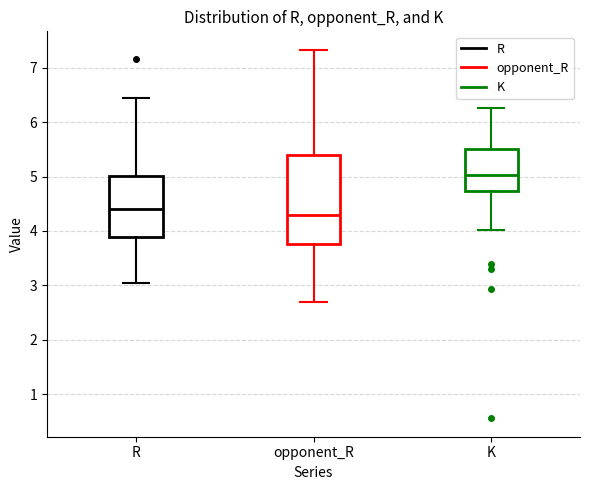

Where does the lower whisker of the box for K end on the y-axis? The values are not printed on the chart, so give them approximately, as read against the axis.

4.0